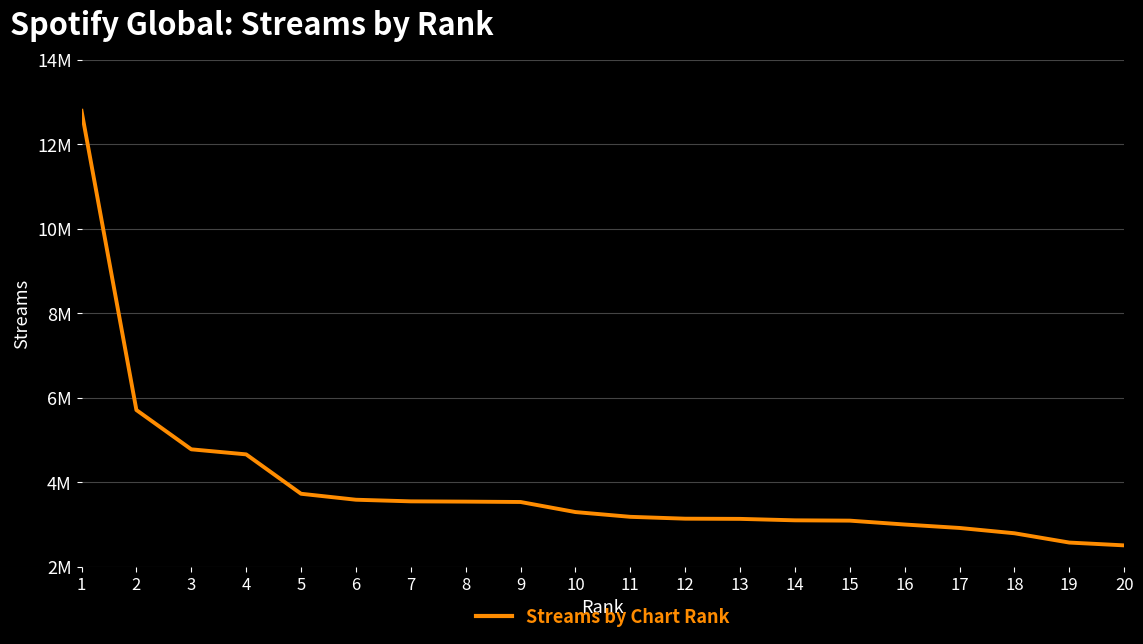

Reading left to right, transcribe all the data shown in this chart.

1=12791048	2=5712751	3=4783117	4=4663618	5=3731701	6=3590453	7=3552201	8=3545925	9=3536981	10=3298658	11=3185992	12=3141966	13=3137450	14=3103262	15=3095680	16=3003948	17=2922509	18=2797034	19=2577120	20=2510455